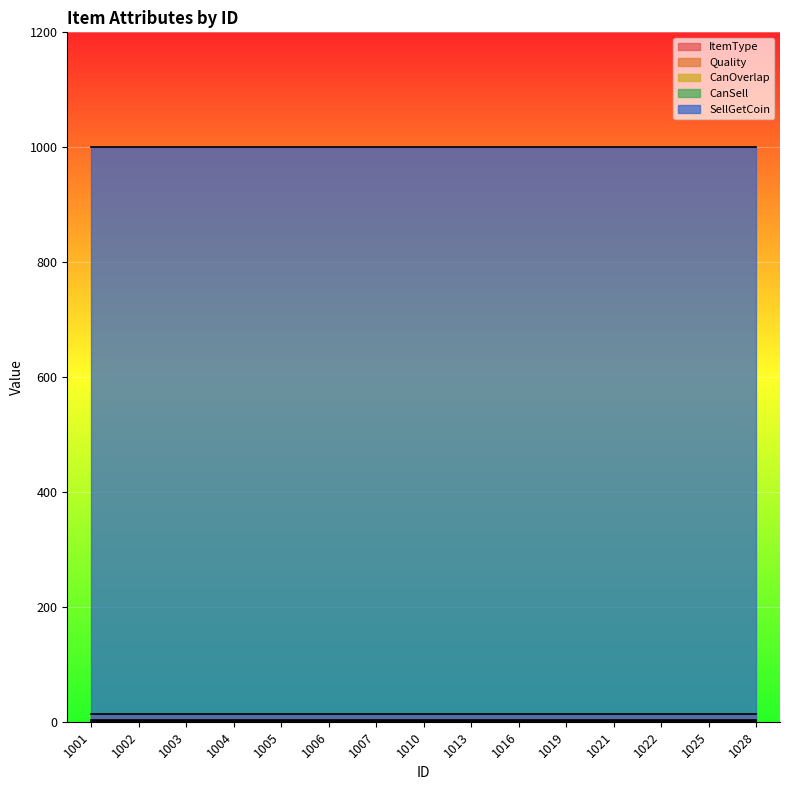

At 1004, list the series in order from smallest to largest.

CanSell, CanOverlap, Quality, ItemType, SellGetCoin